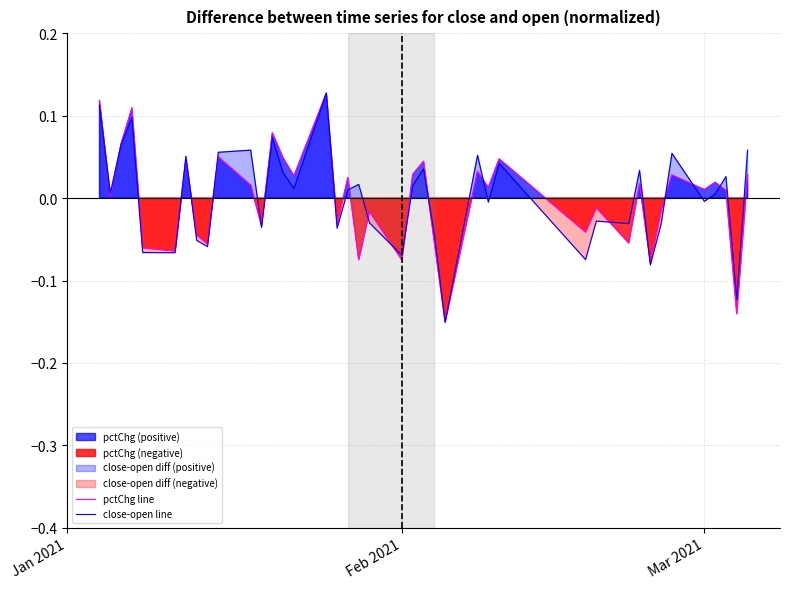

How many values in the pctChg line series exceed 0?

23